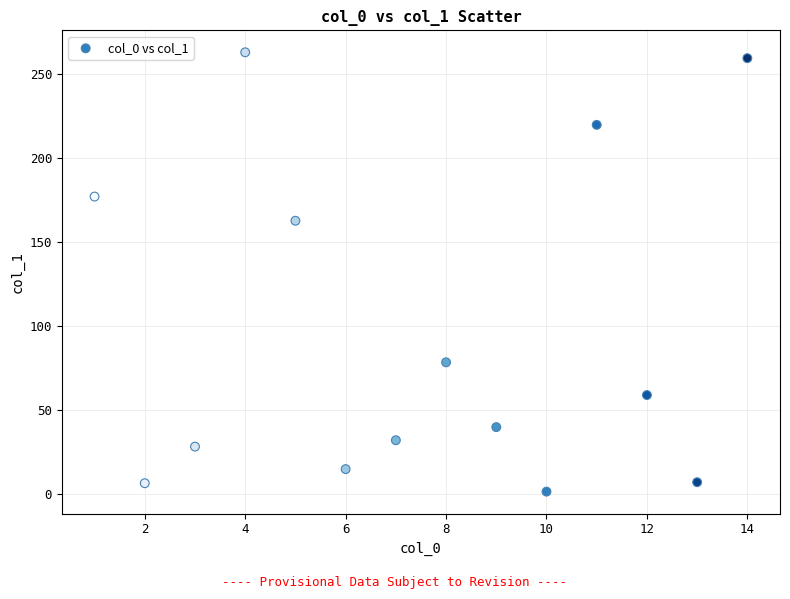

What Y value in the scatter plot is closest to 132?

162.7